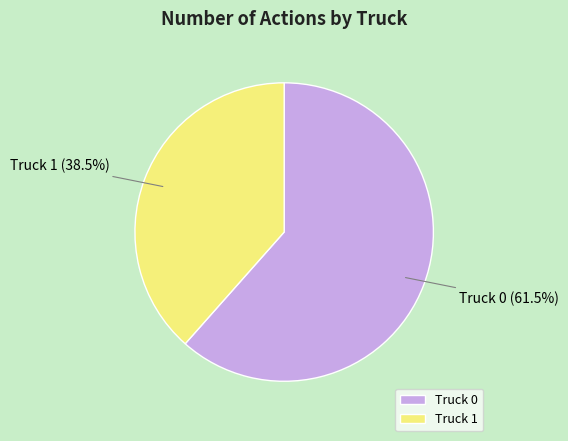

Which slice is the smallest?

Truck 1